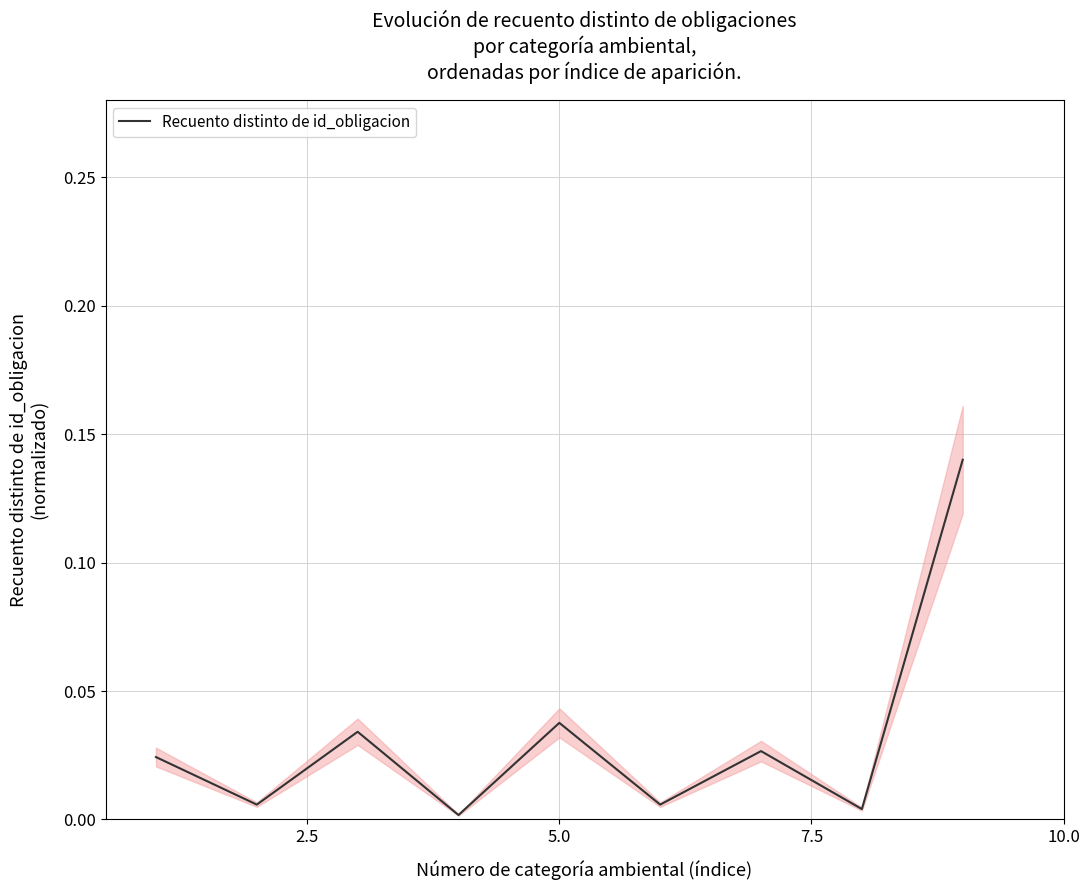

True or false: there are more than 0 points higher than both neighbors.

True